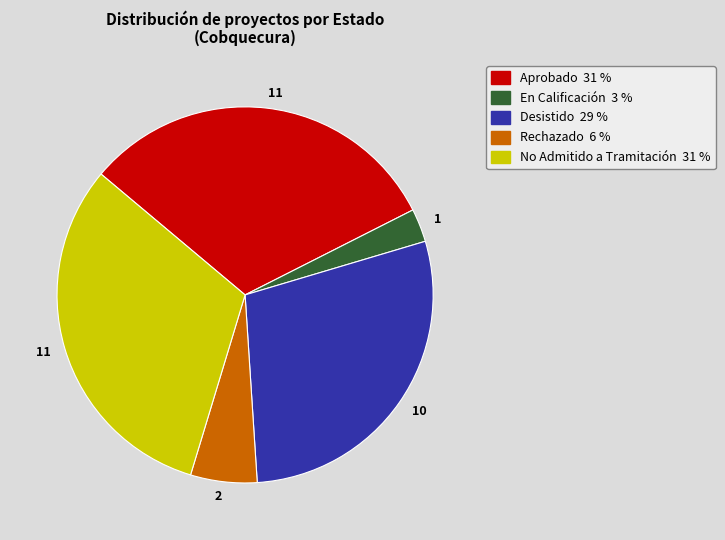

Is there a majority slice in this chart?

No